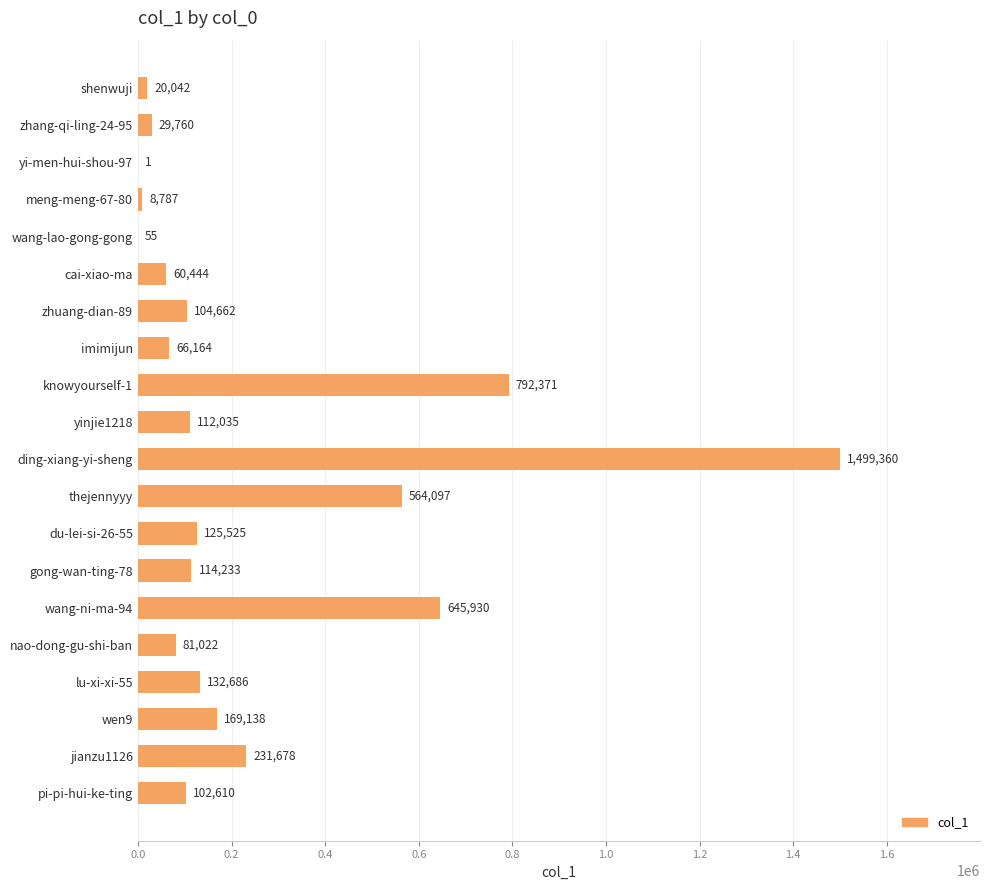

Reading top to bottom, list all the values displayed in this chart.

shenwuji=20042	zhang-qi-ling-24-95=29760	yi-men-hui-shou-97=1	meng-meng-67-80=8787	wang-lao-gong-gong=55	cai-xiao-ma=60444	zhuang-dian-89=104662	imimijun=66164	knowyourself-1=792371	yinjie1218=112035	ding-xiang-yi-sheng=1499360	thejennyyy=564097	du-lei-si-26-55=125525	gong-wan-ting-78=114233	wang-ni-ma-94=645930	nao-dong-gu-shi-ban=81022	lu-xi-xi-55=132686	wen9=169138	jianzu1126=231678	pi-pi-hui-ke-ting=102610